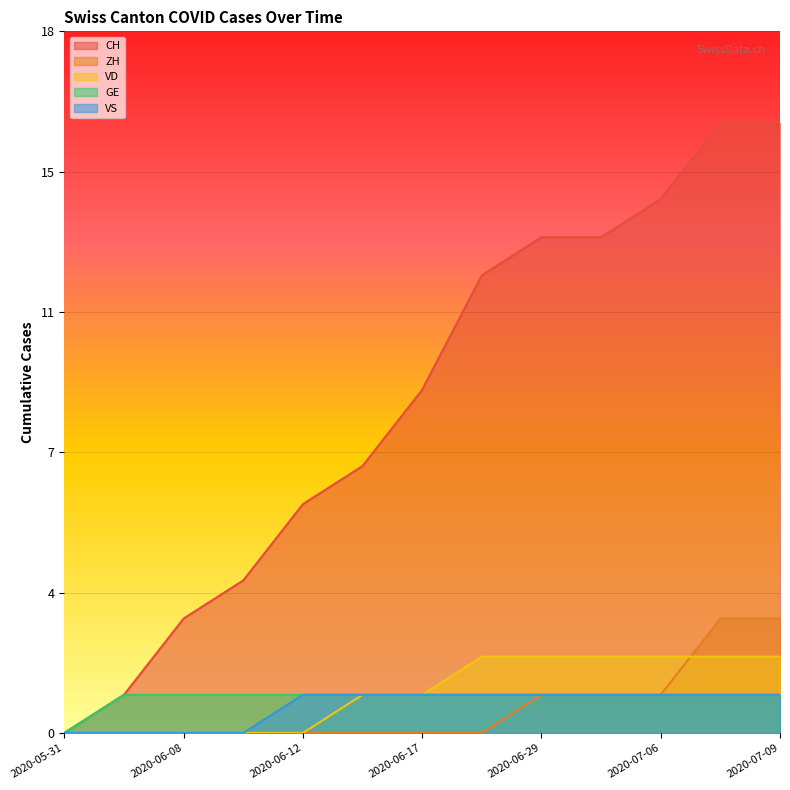

How many data points in VS are less than 1?

4